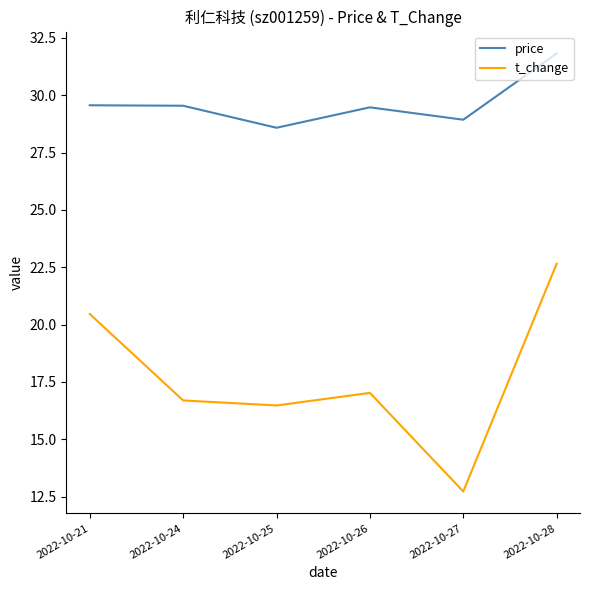

Rank the series by their maximum value, from lowest to highest.

t_change, price